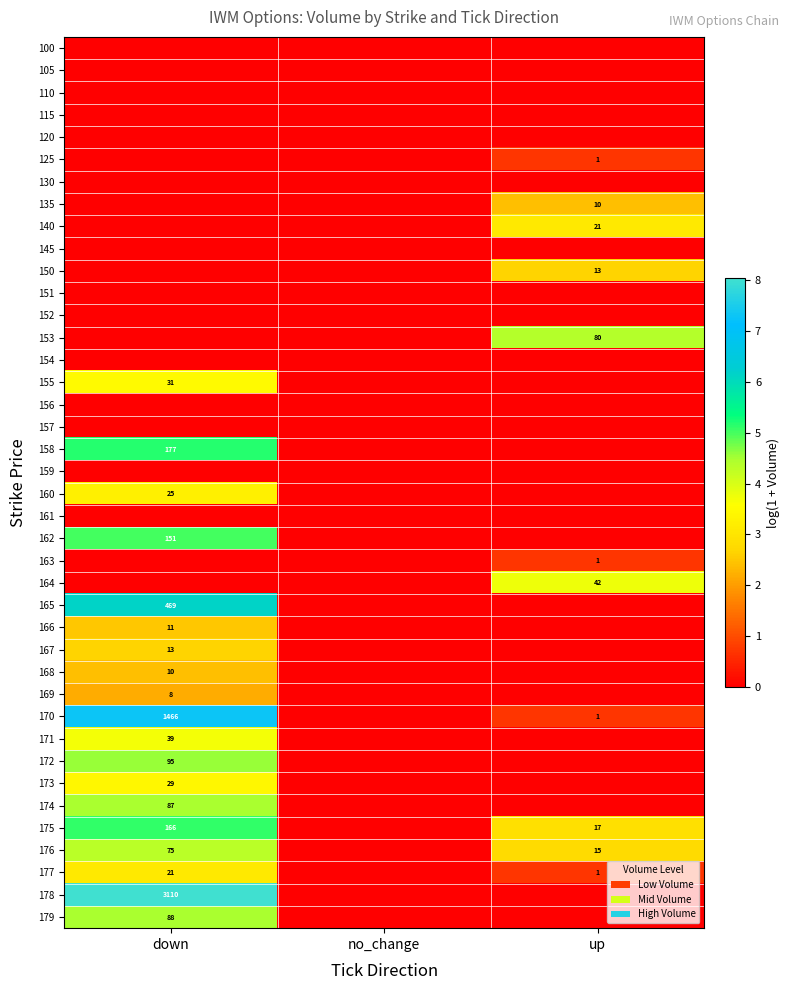

The 168 series shows 10 at down. True or false?

True